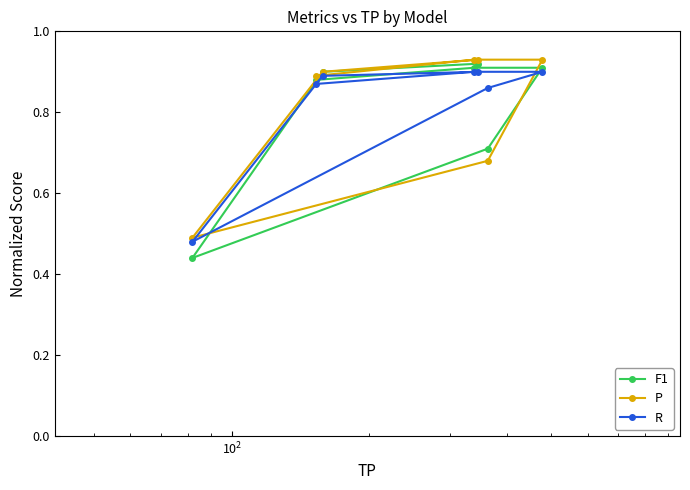

Which series has the widest spread of values?

F1